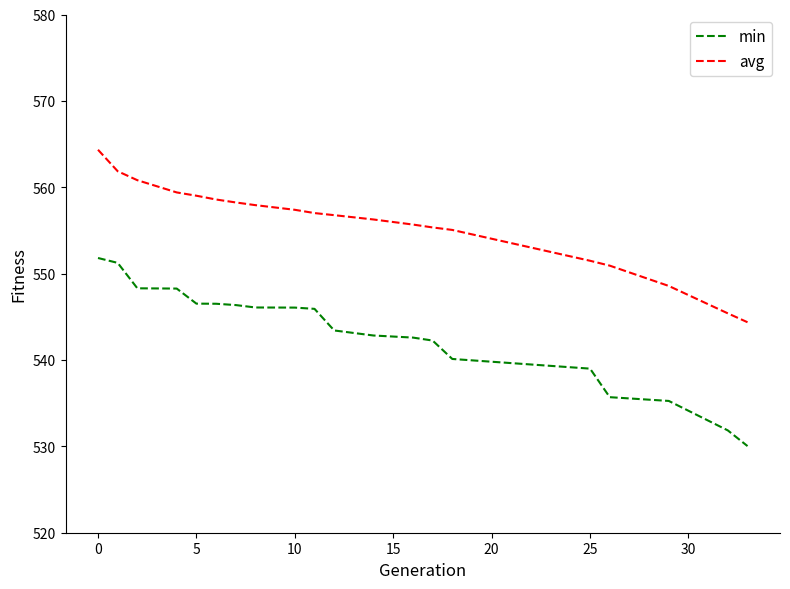

What is the average value of the min series?

543.0